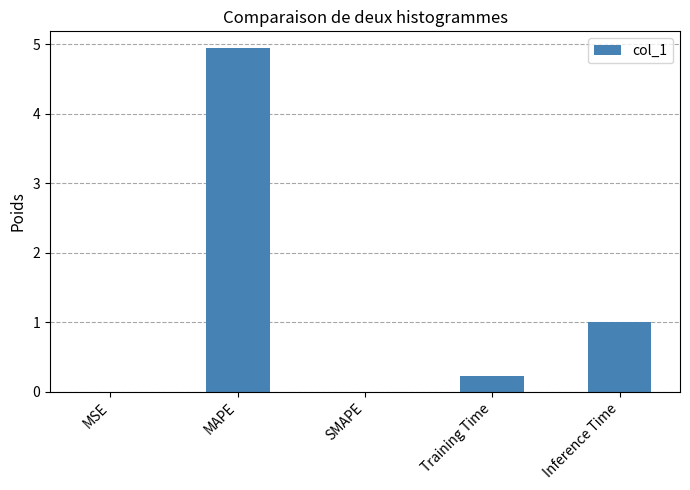

True or false: the data shows -2.1 at SMAPE.

False